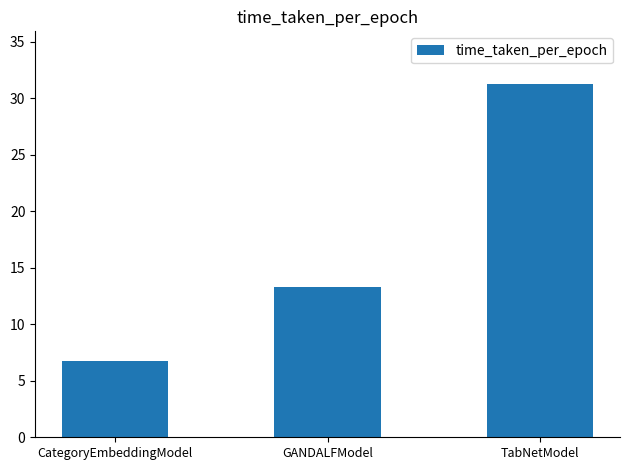

List the labels in order of value, smallest first.

CategoryEmbeddingModel, GANDALFModel, TabNetModel